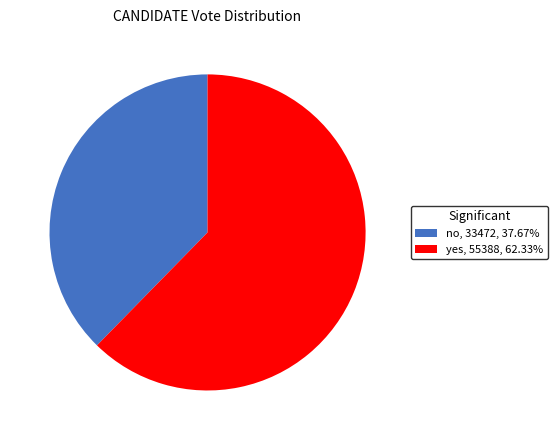

Is the sum of Yes and No greater than half?

Yes